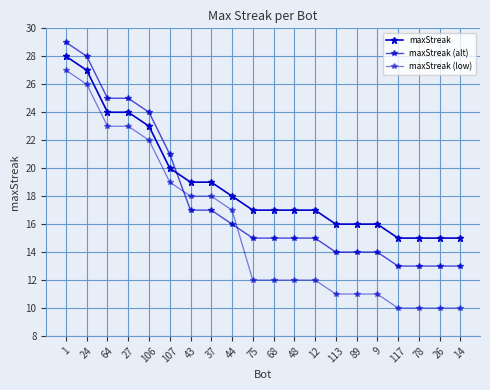

Which category has the highest value across all series?

1